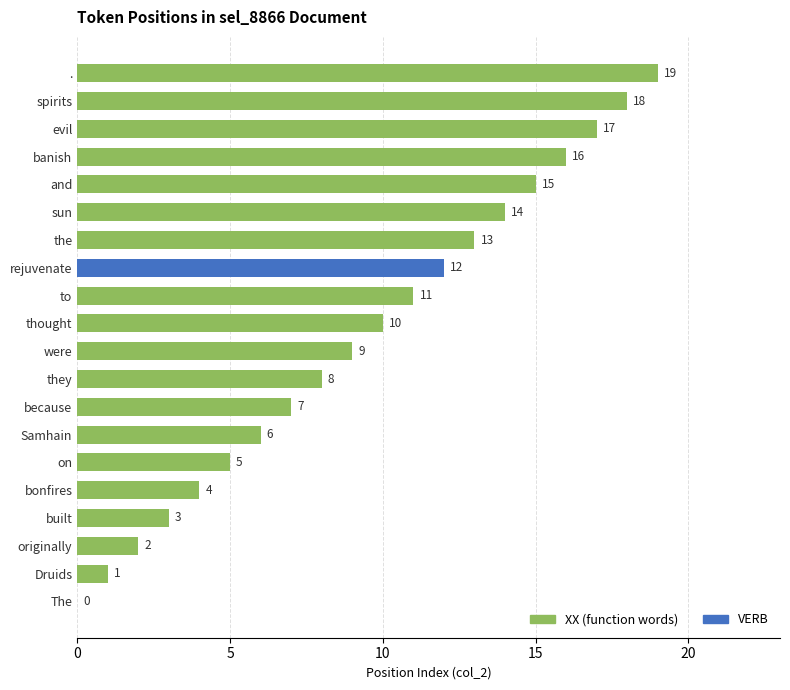

What is the sum of all values?

190